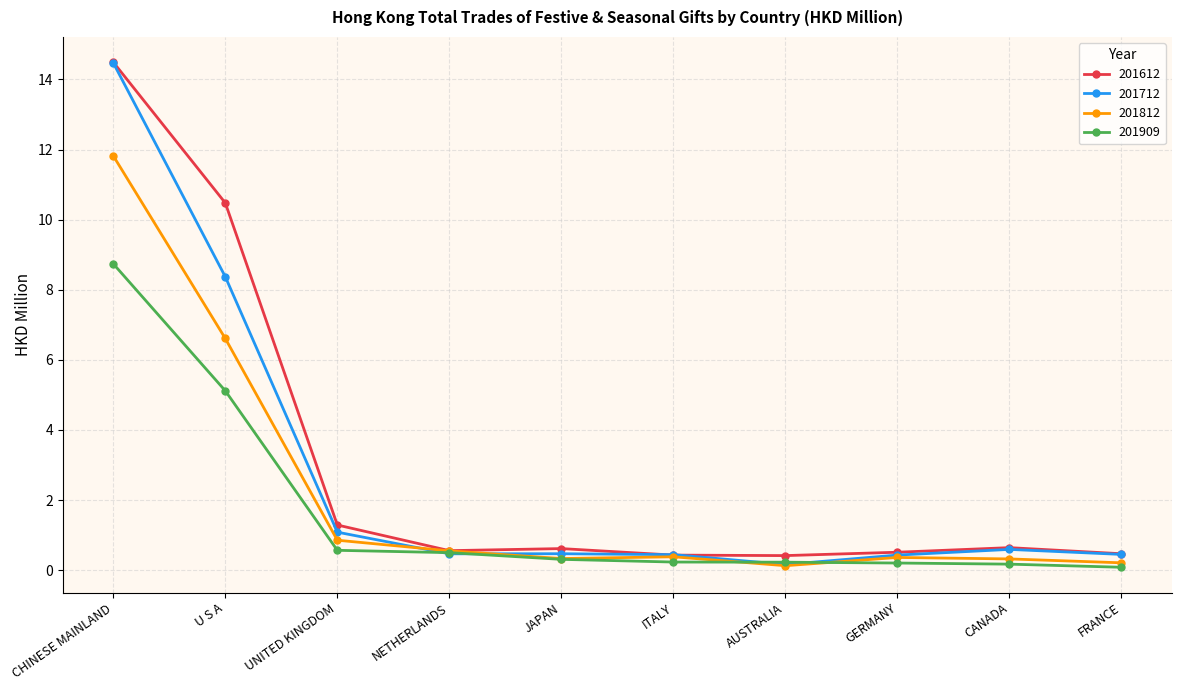

What is the label of the 9th point from the right?

U S A